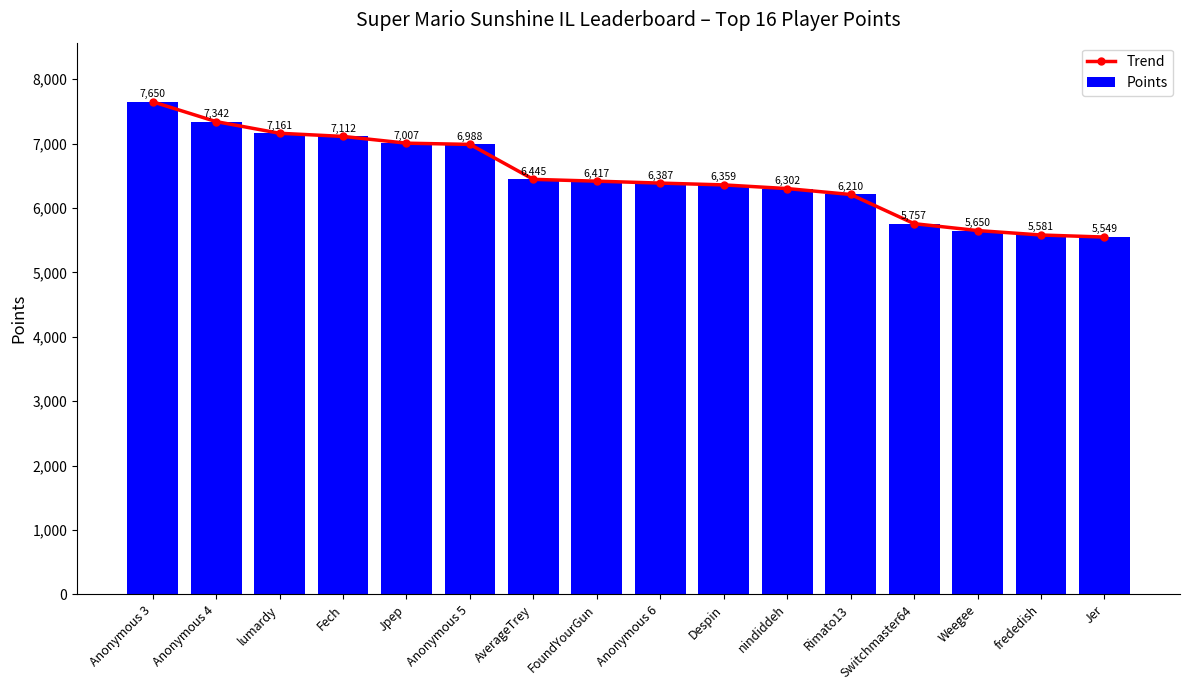

True or false: Trend has more than 2 points higher than both neighbors.

False